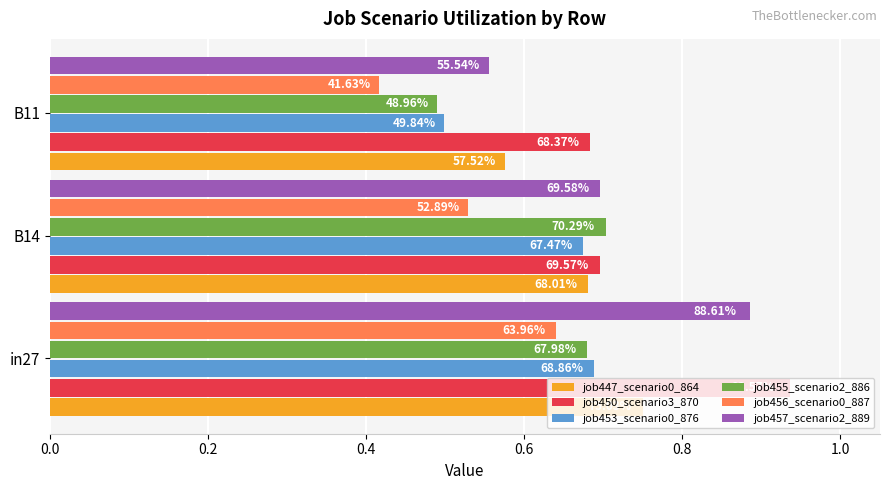

What are all the series names shown in the legend?

job447_scenario0_864, job450_scenario3_870, job453_scenario0_876, job455_scenario2_886, job456_scenario0_887, job457_scenario2_889